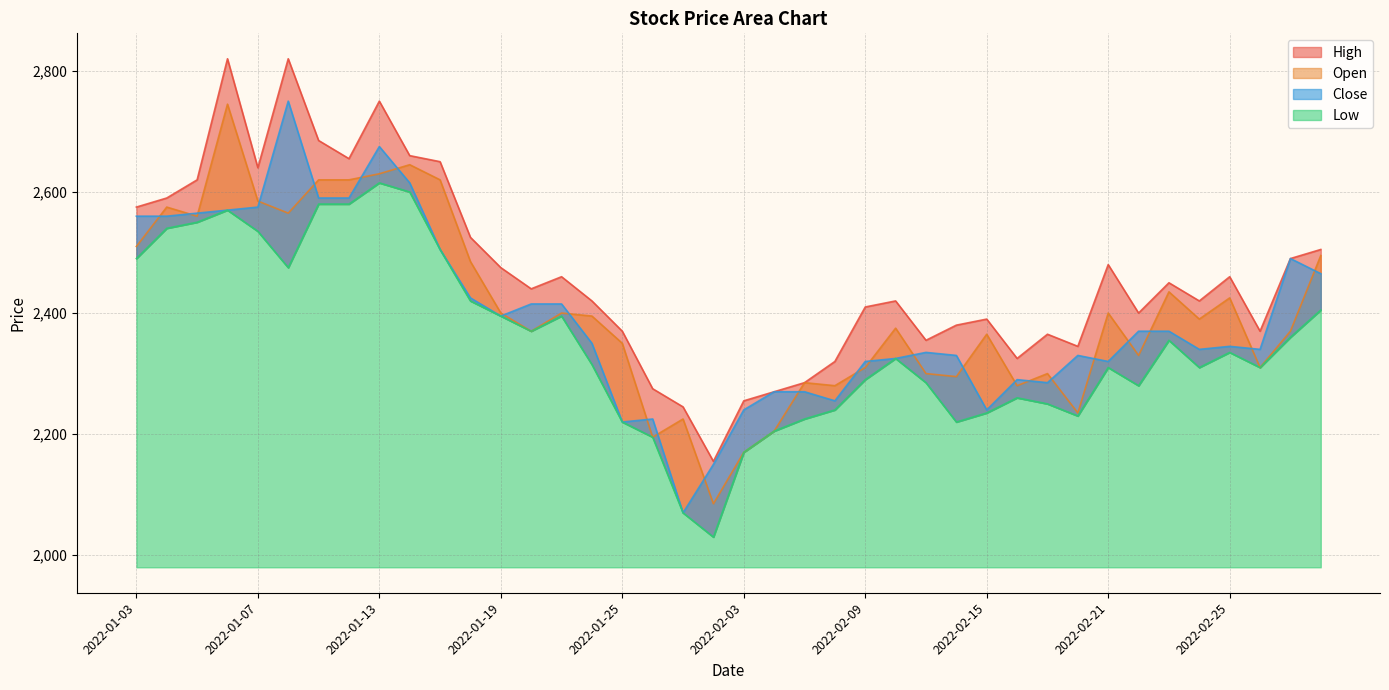

Read the Close value at 18, to the nearest 50.

2050